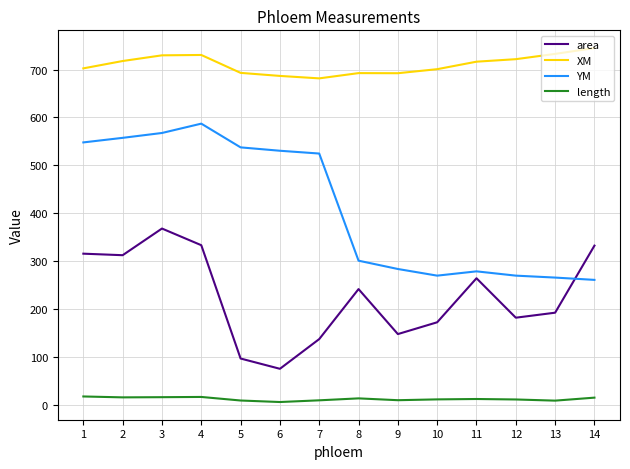

True or false: area and length cross at least once.

False